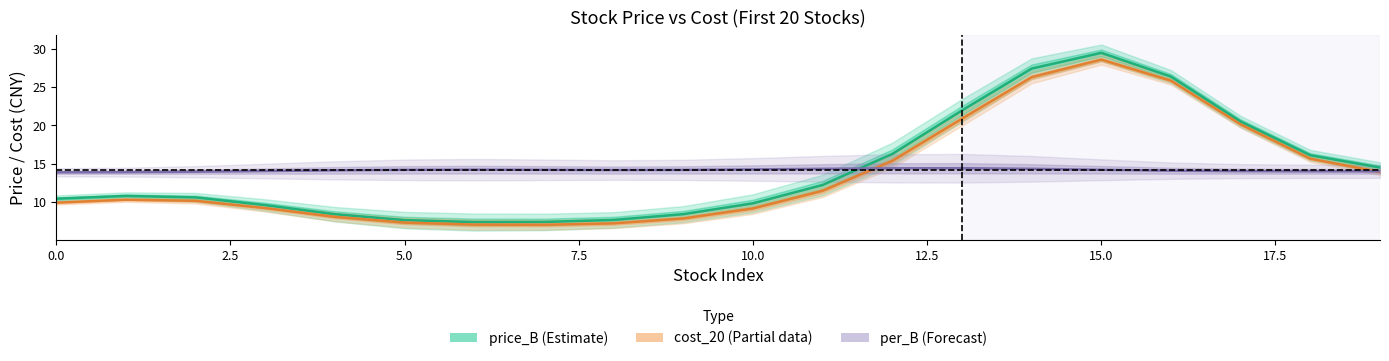

What is the lowest value of the cost_20 (Partial data) series?

7.0